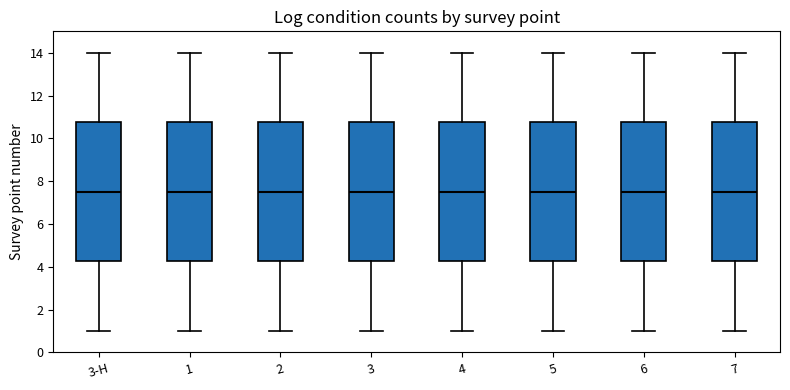

Reading left to right, read every box against the y-axis: the position of its median line, the range the box covers, and the ends of its whiskers. The values are not printed on the chart, so give them approximately, as read against the axis.

3-H: median 7.6, box 4.2 to 10.8, whiskers 1.0 to 14.0
1: median 7.6, box 4.2 to 10.8, whiskers 1.0 to 14.0
2: median 7.6, box 4.2 to 10.8, whiskers 1.0 to 14.0
3: median 7.6, box 4.2 to 10.8, whiskers 1.0 to 14.0
4: median 7.6, box 4.2 to 10.8, whiskers 1.0 to 14.0
5: median 7.6, box 4.2 to 10.8, whiskers 1.0 to 14.0
6: median 7.6, box 4.2 to 10.8, whiskers 1.0 to 14.0
7: median 7.6, box 4.2 to 10.8, whiskers 1.0 to 14.0